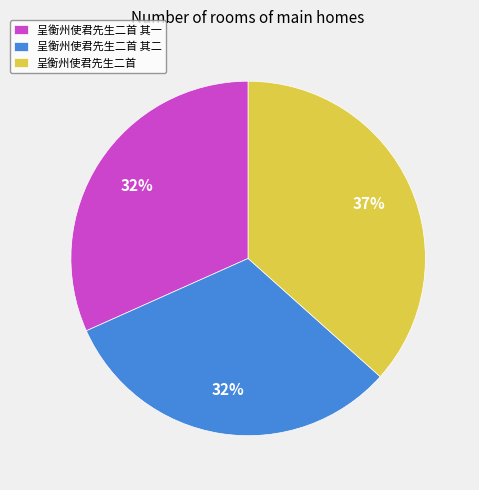

The 呈衡州使君先生二首 其二 slice represents 32% of the pie. True or false?

True